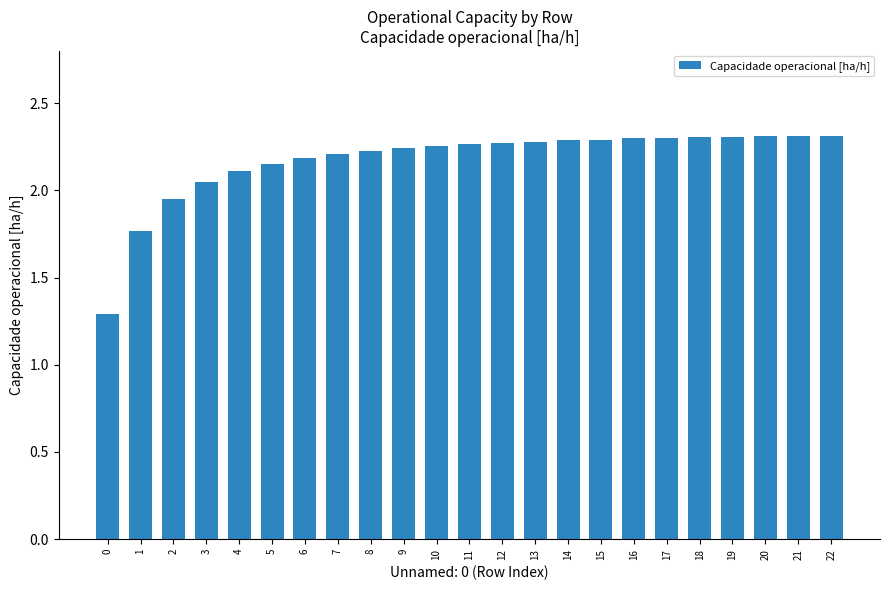

What is the minimum value shown in the chart?

1.3